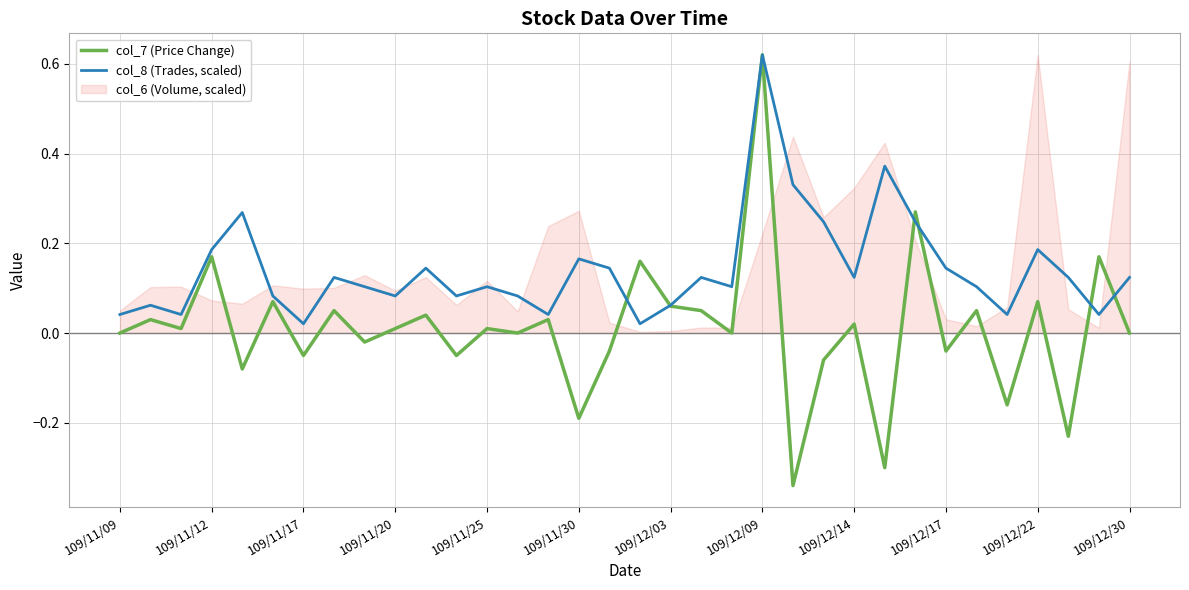

Is the value of col_7 (Price Change) at 109/12/17 greater than the value of col_8 (Trades, scaled) at 109/12/22?

No